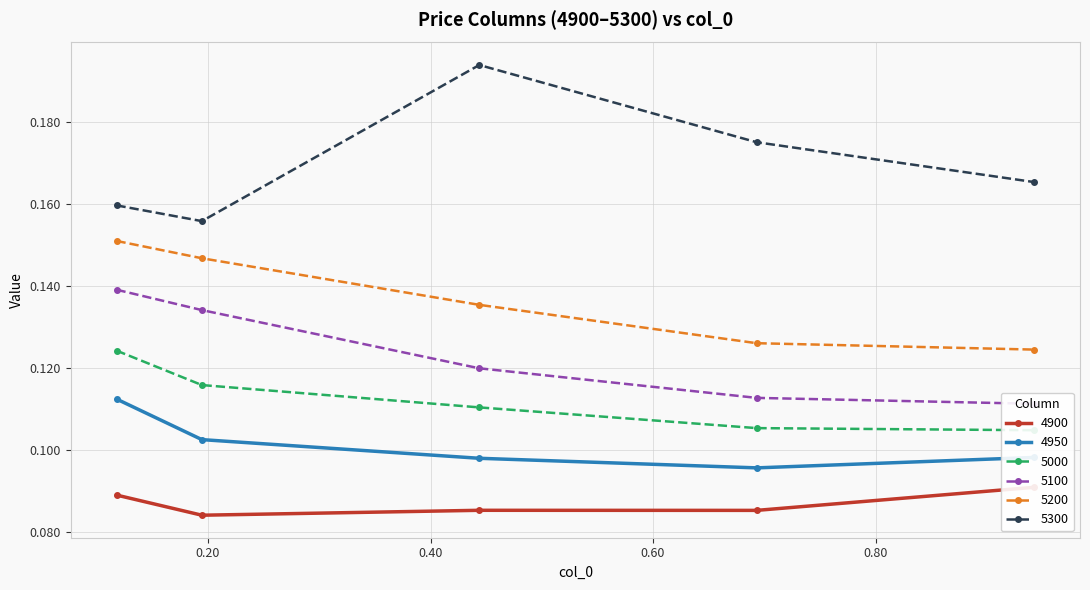

How many series are shown in this chart?

6